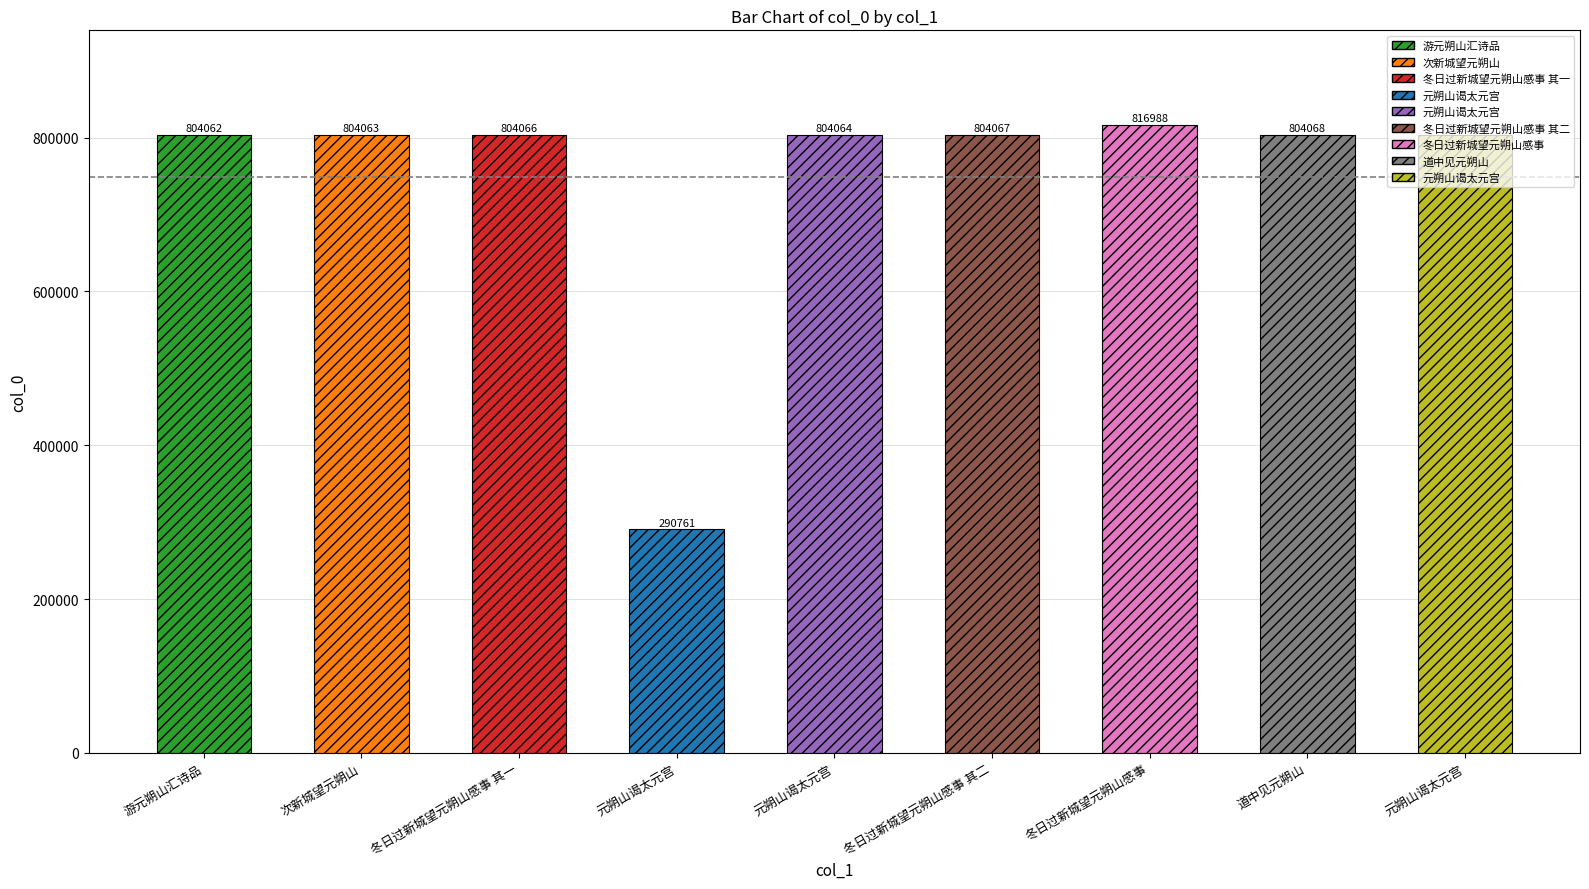

What is the sum of all values?

6736204